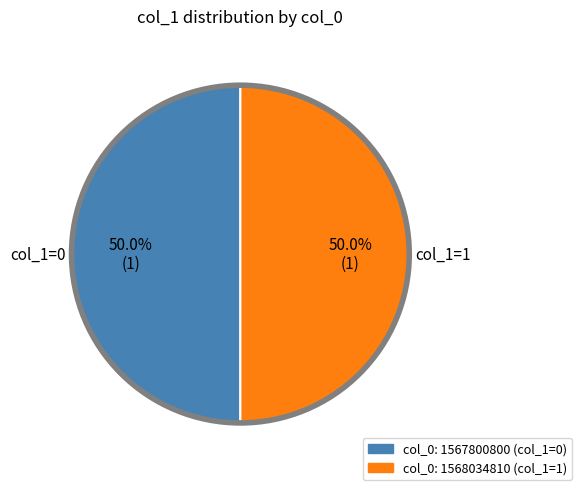

True or false: col_0: 1567800800 accounts for 10% of the total.

False